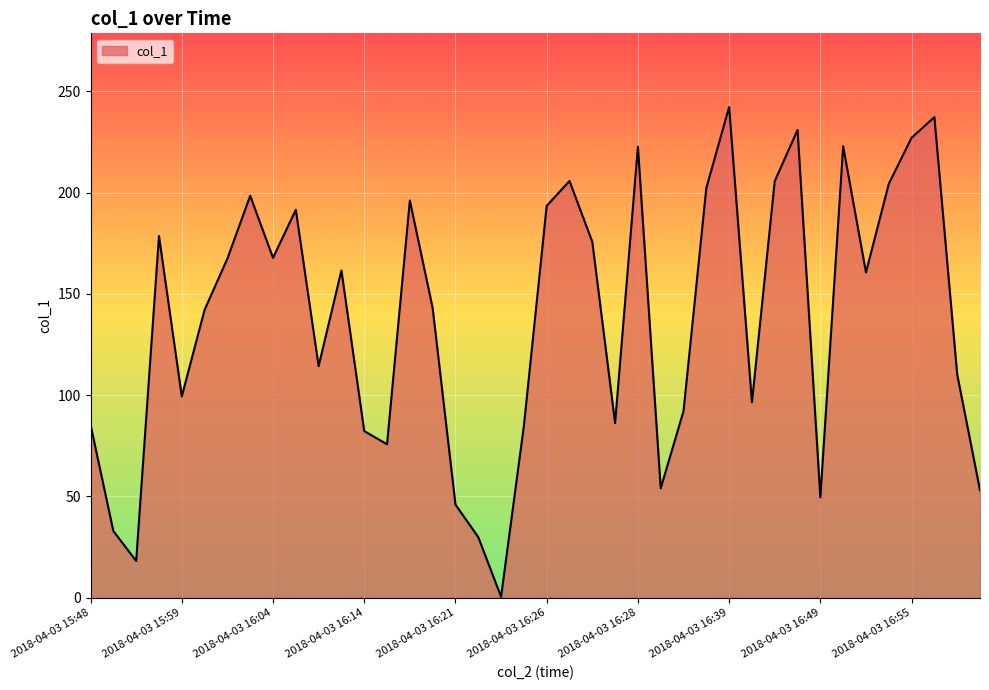

What is the greatest value displayed?

242.3